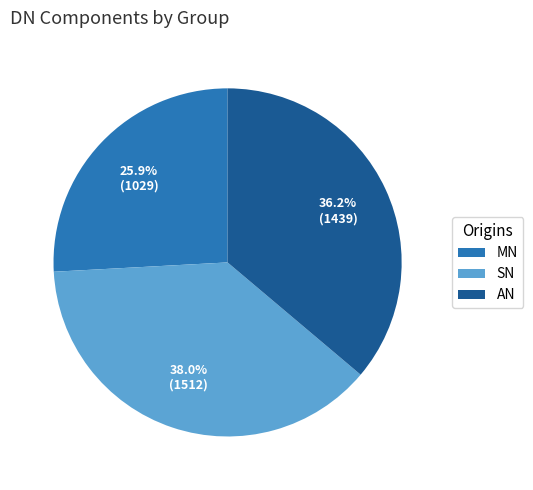

Which category has the biggest portion of the pie?

SN